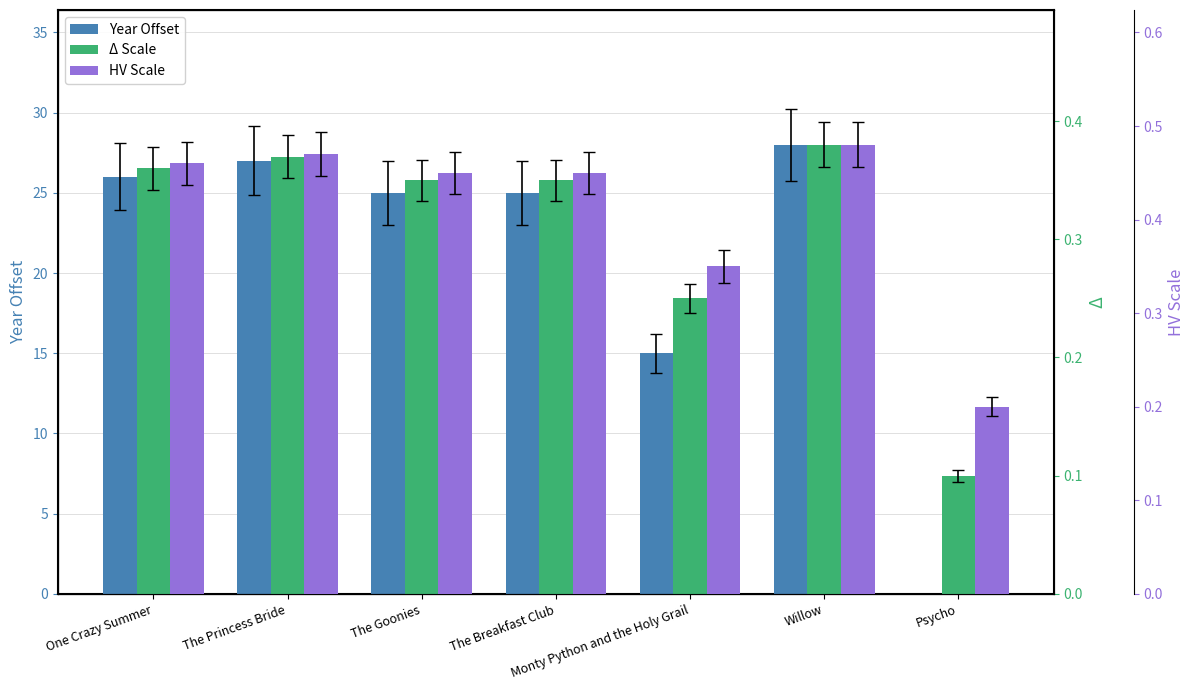

What is the difference between the maximum and minimum values in the HV Scale series?

0.3